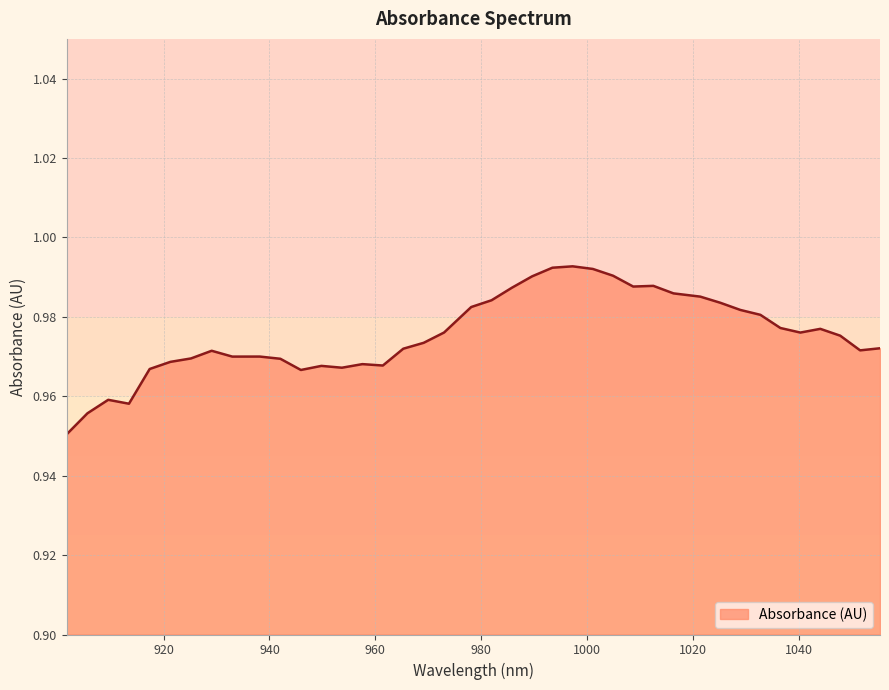

How many points are higher than both their immediate neighbors (excluding endpoints)?

8